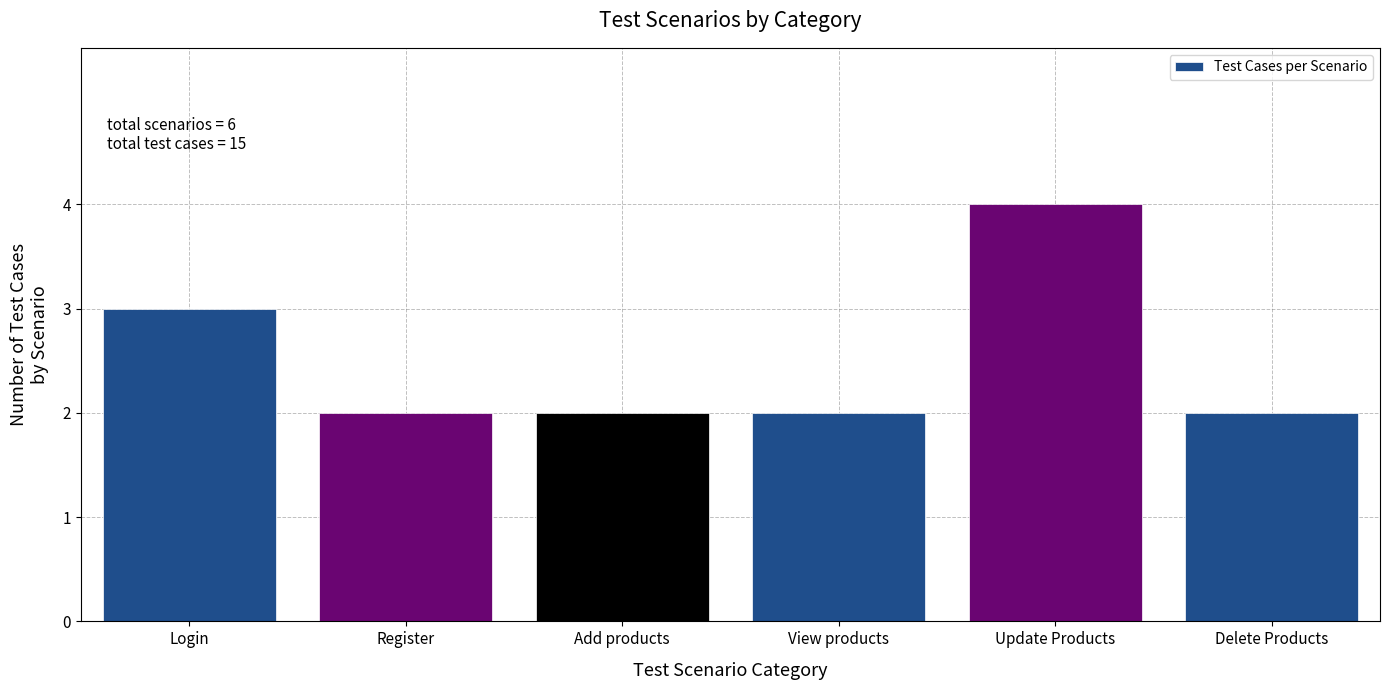

Reading left to right, list all the values displayed in this chart.

Login=3	Register=2	Add products=2	View products=2	Update Products=4	Delete Products=2